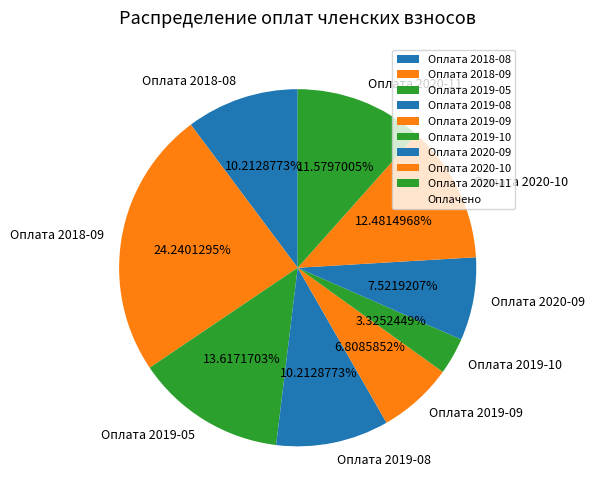

Which has a higher value, Оплата 2019-08 or Оплата 2020-10?

Оплата 2020-10